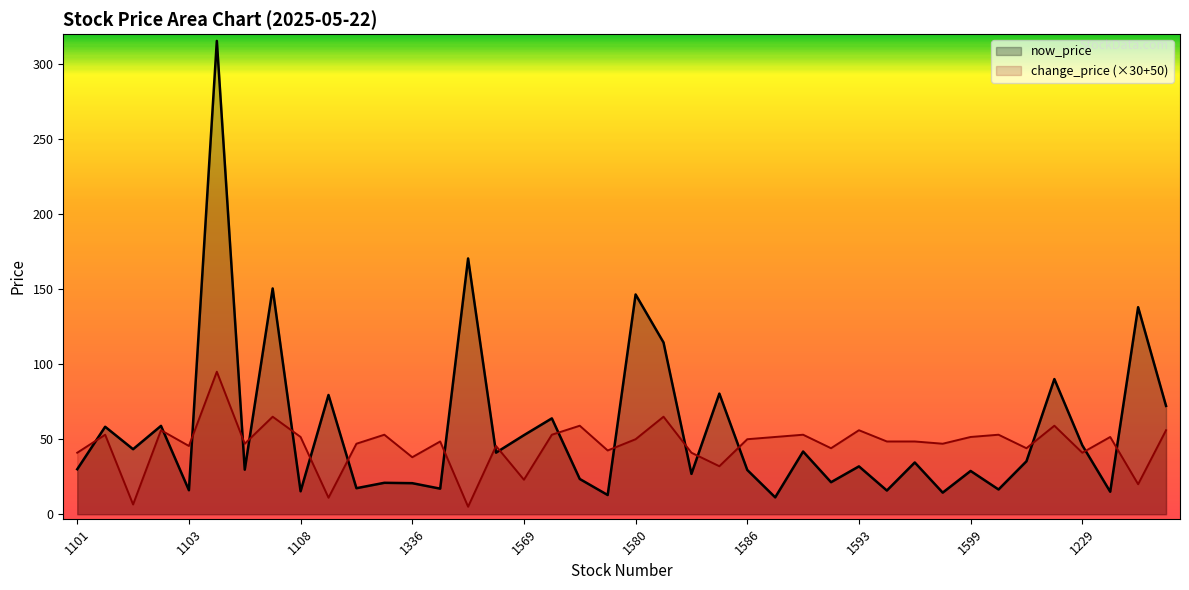

At 1264, list the series in order from largest to smallest.

now_price, change_price